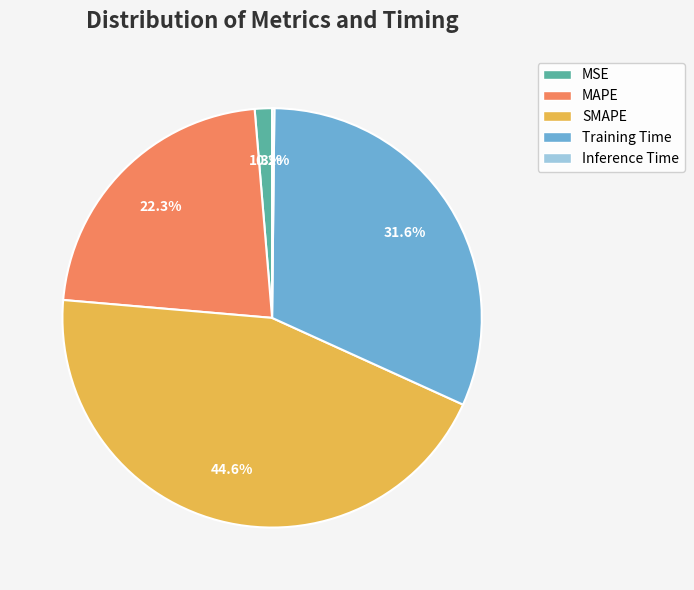

Does any single category account for the majority?

No